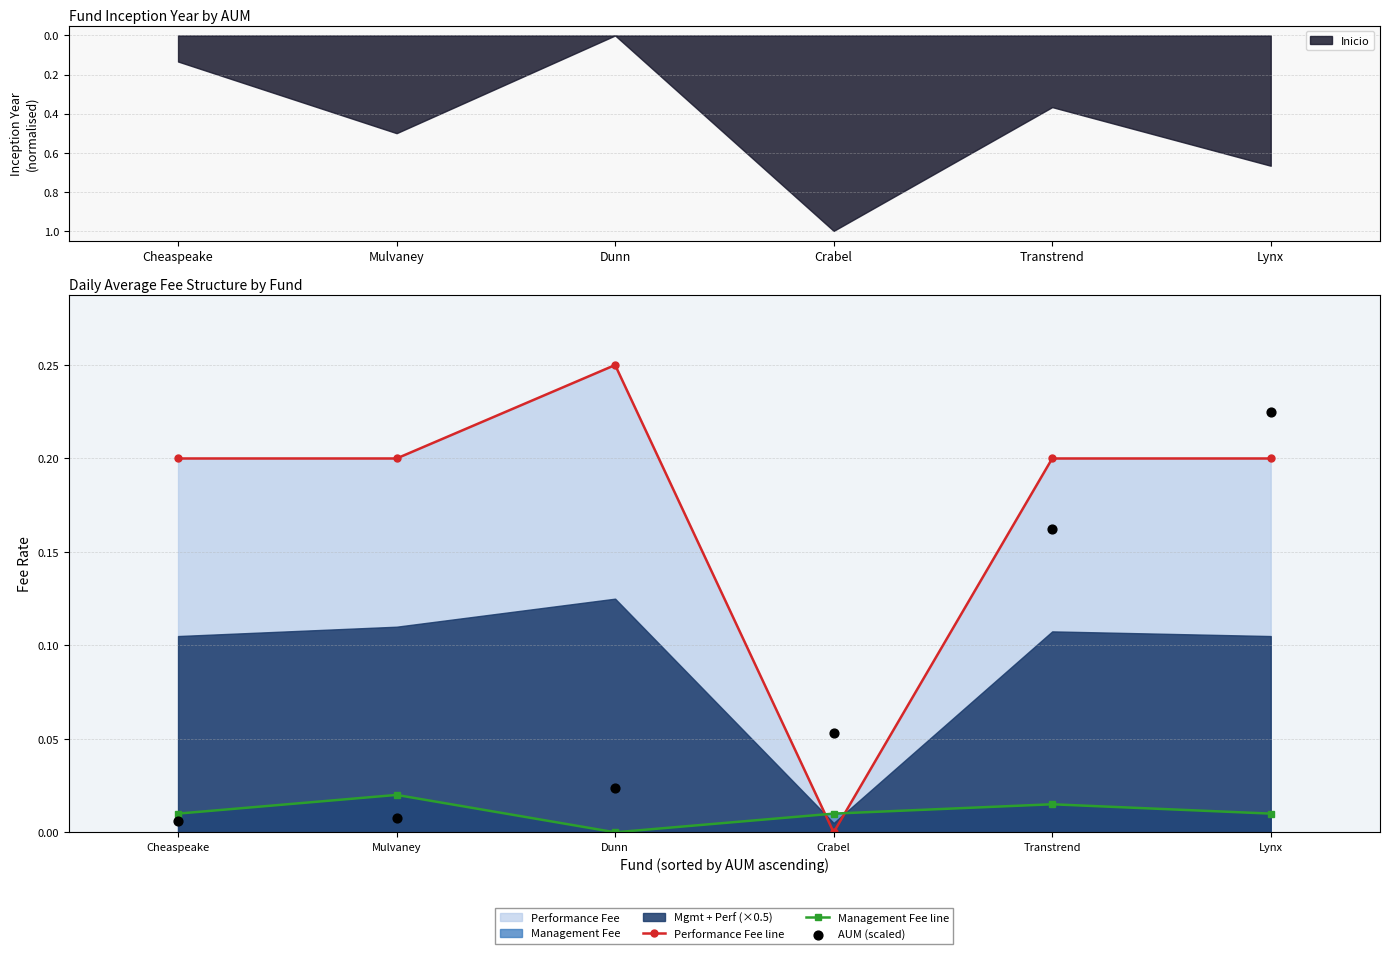

At how many categories does at least one series exceed 0?

6